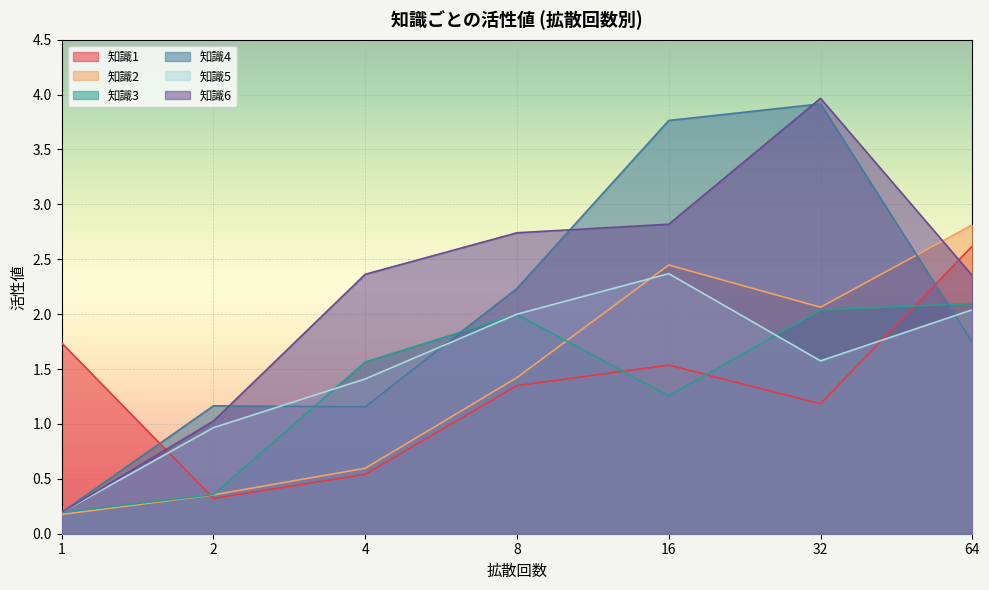

Reading left to right, what are all the values shown in this chart?

知識1: 1=1.7	2=0.3	4=0.5	8=1.3	16=1.5	32=1.2	64=2.6
知識2: 1=0.2	2=0.4	4=0.6	8=1.4	16=2.4	32=2.1	64=2.8
知識3: 1=0.2	2=0.4	4=1.6	8=2.0	16=1.3	32=2.0	64=2.1
知識4: 1=0.2	2=1.2	4=1.2	8=2.2	16=3.8	32=3.9	64=1.7
知識5: 1=0.2	2=1.0	4=1.4	8=2.0	16=2.4	32=1.6	64=2.0
知識6: 1=0.2	2=1.0	4=2.4	8=2.7	16=2.8	32=4.0	64=2.4